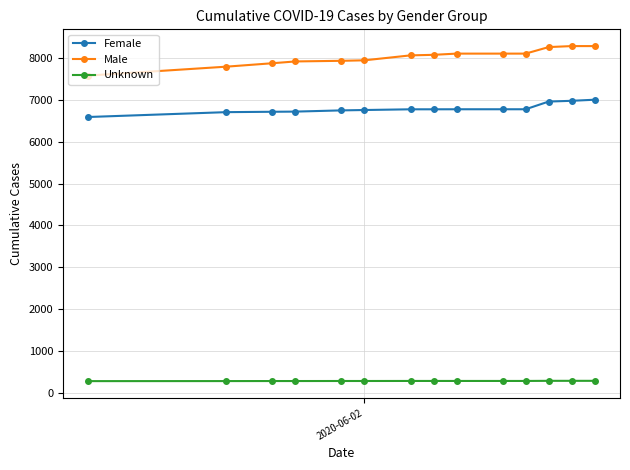

How many lines are shown in the chart?

3